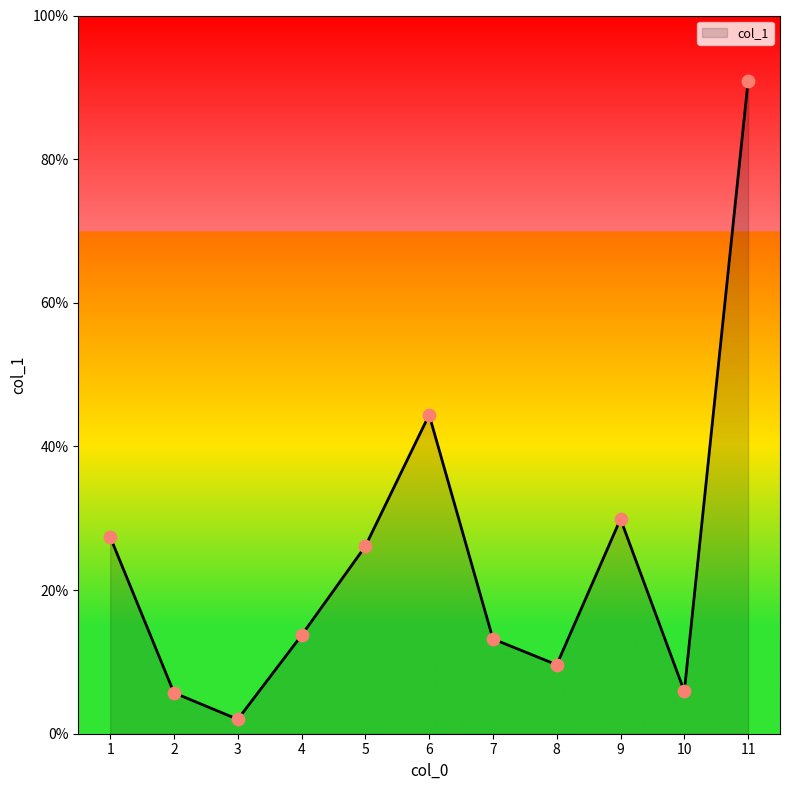

What is the change in value from 3 to 4?

+11.7